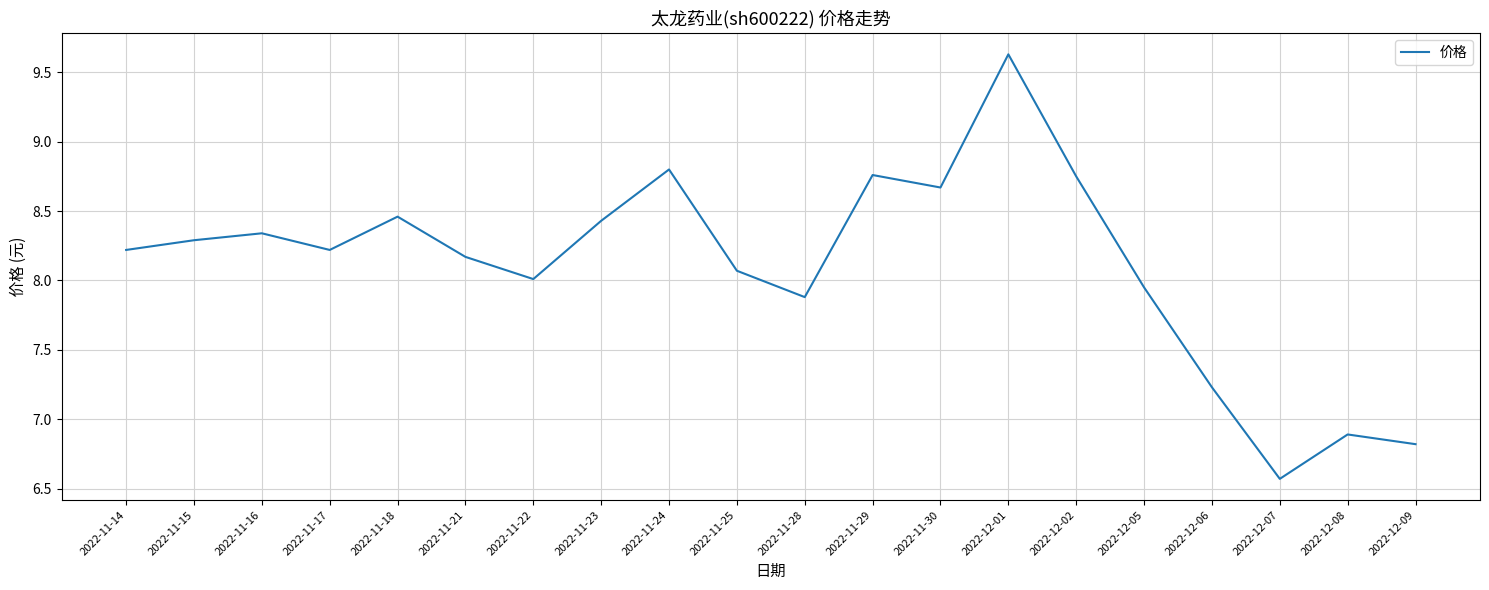

Between 2022-11-21 and 2022-12-09, which is larger?

2022-11-21